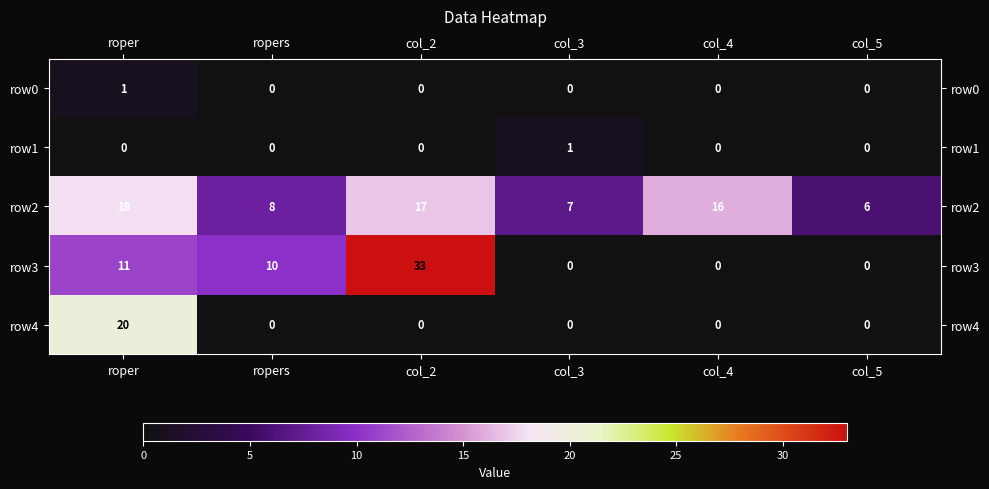

At which label does row0 reach its peak?

roper